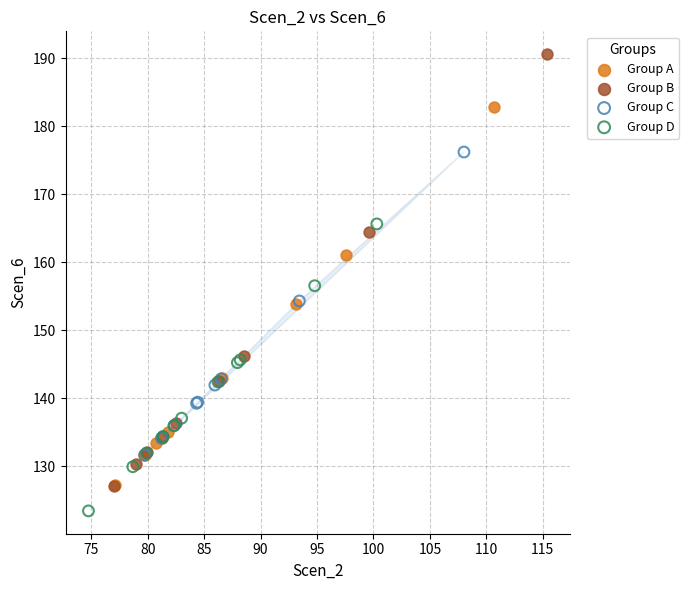

Which series has the widest spread of Y values?

Group B